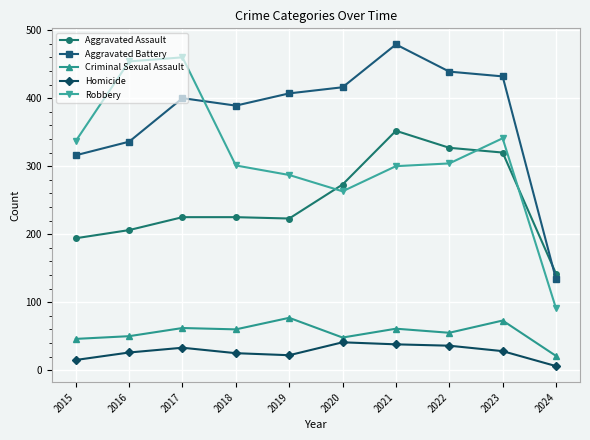

What is the sum of the Aggravated Assault values at 2022 and 2015?

521